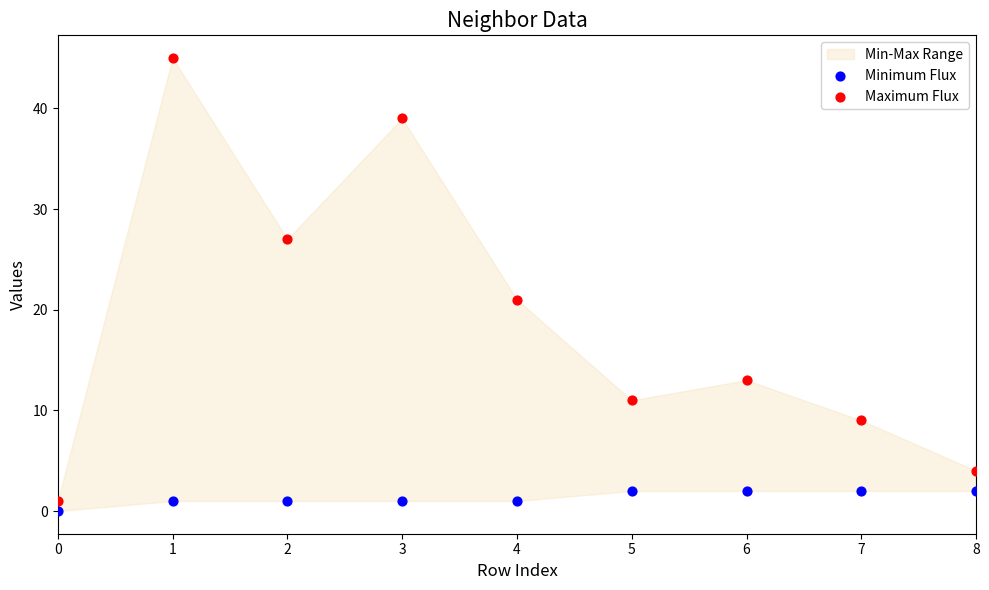

Across all data points, what is the range of Y values (max minus min)?

45